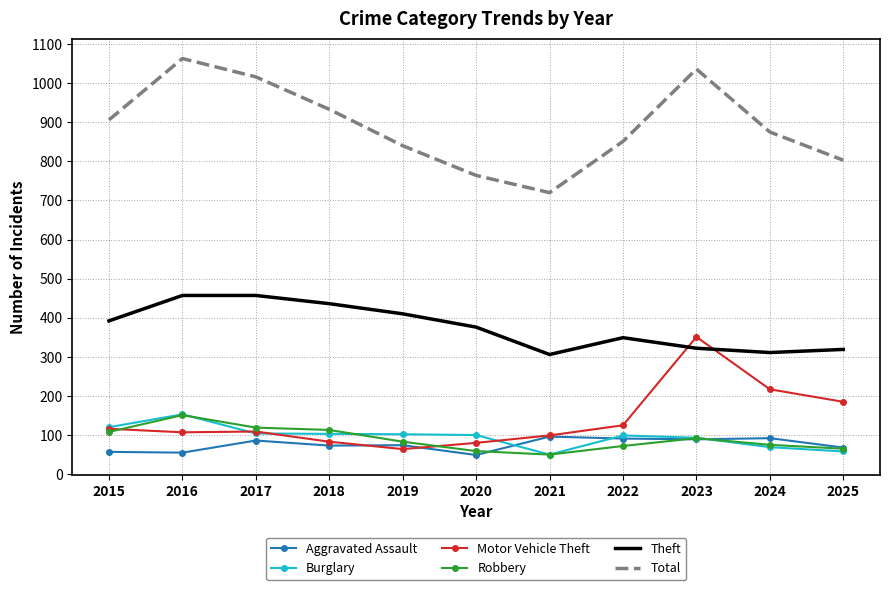

What are all the series names shown in the legend?

Aggravated Assault, Burglary, Motor Vehicle Theft, Robbery, Theft, Total